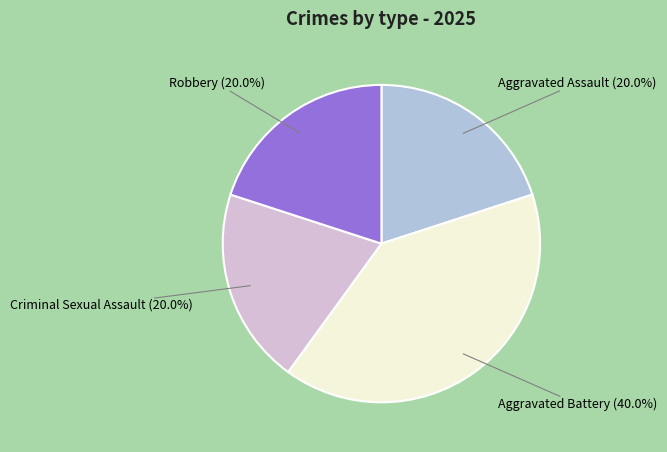

To the nearest percent, what percentage of the pie is Robbery?

20%